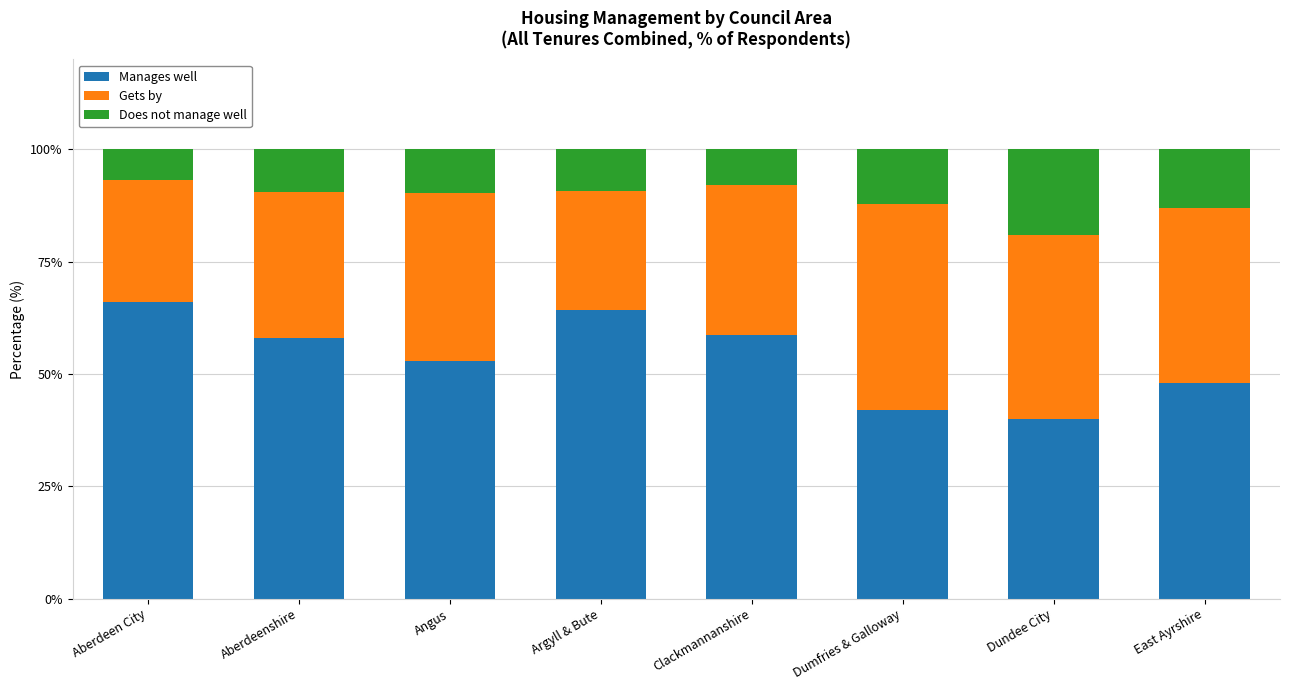

What is the sum of all Manages well values?

429.6